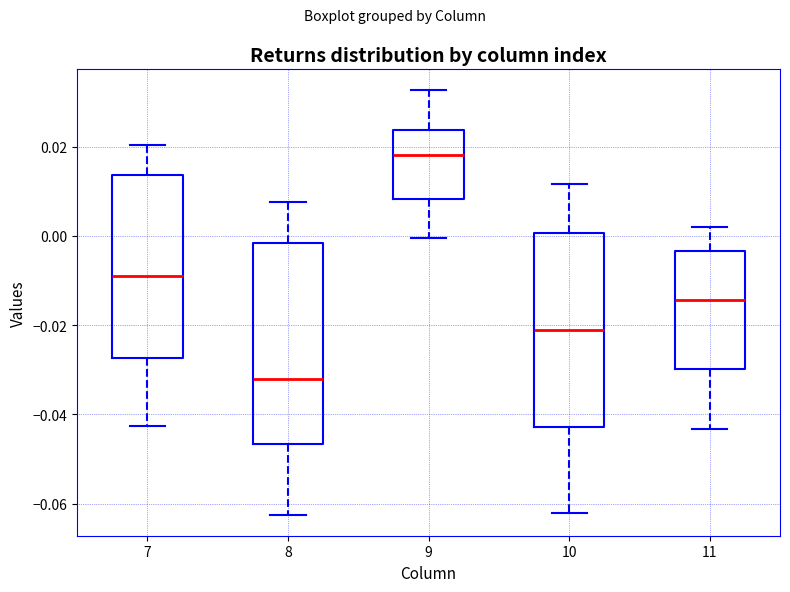

Reading left to right, transcribe this box plot: for each box, give where its median line is, the range the box spans, and where its two whiskers end, as read against the y-axis. The values are not printed on the chart, so give them approximately, as read against the axis.

7: median -0.008, box -0.028 to 0.014, whiskers -0.042 to 0.020
8: median -0.032, box -0.046 to -0.002, whiskers -0.062 to 0.008
9: median 0.018, box 0.008 to 0.024, whiskers 0.000 to 0.032
10: median -0.022, box -0.042 to 0.000, whiskers -0.062 to 0.012
11: median -0.014, box -0.030 to -0.004, whiskers -0.044 to 0.002